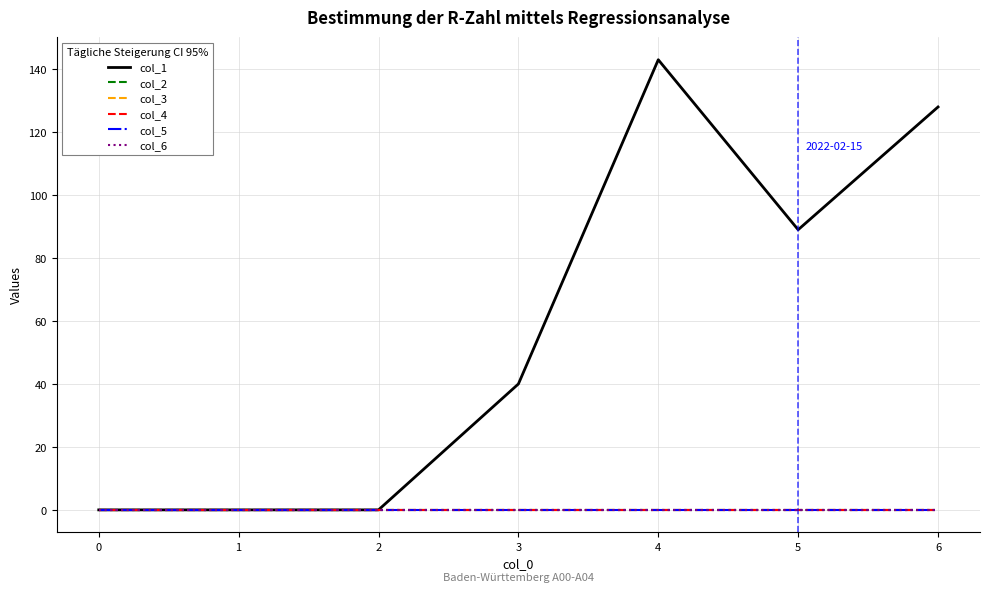

List the series in order of their peak value, highest first.

col_1, col_2, col_3, col_4, col_5, col_6